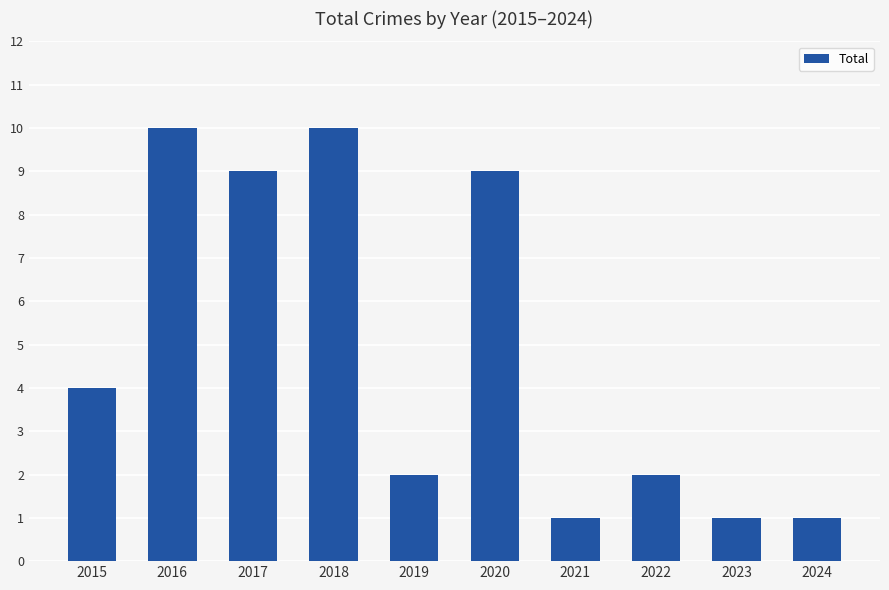

True or false: the data shows 2 at 2019.

True